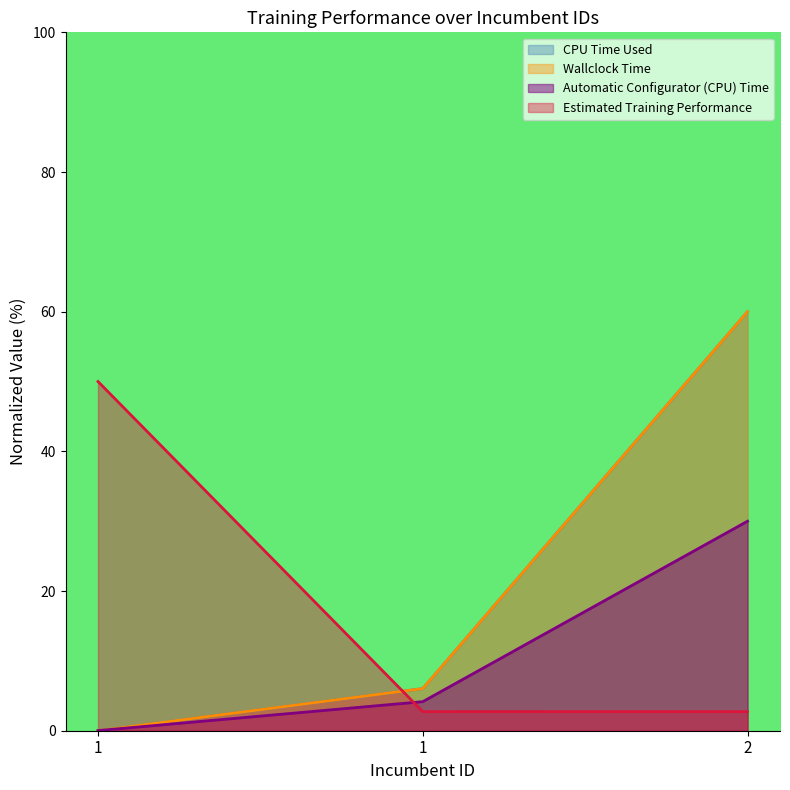

The value of Automatic Configurator (CPU) Time at 1 is 0.0. True or false?

True